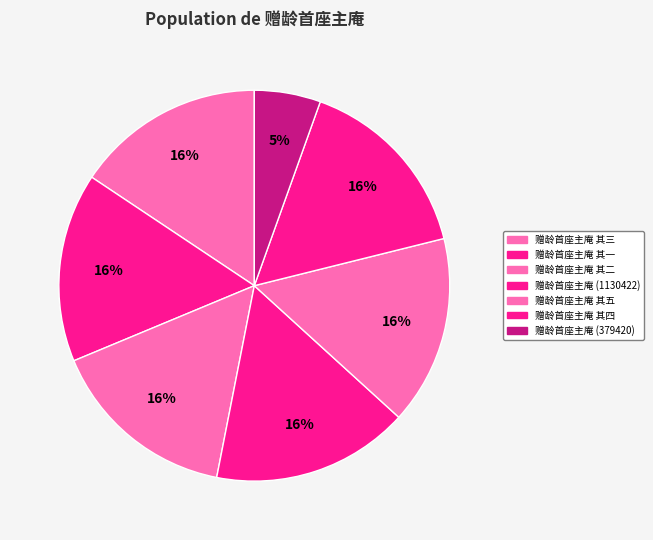

How many slices are in this pie chart?

7